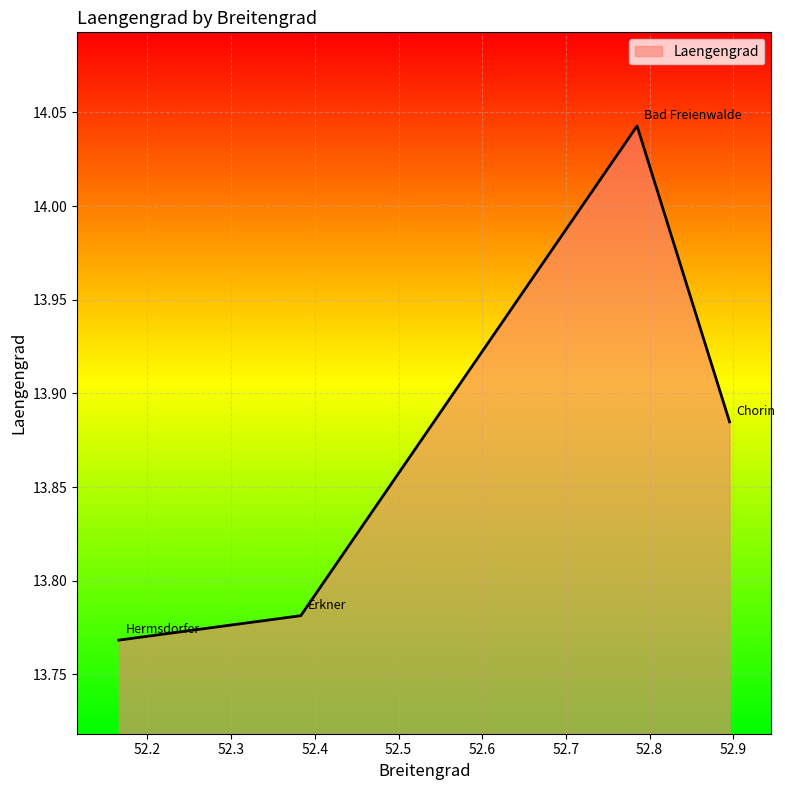

True or false: there are more than 0 points higher than both neighbors.

True